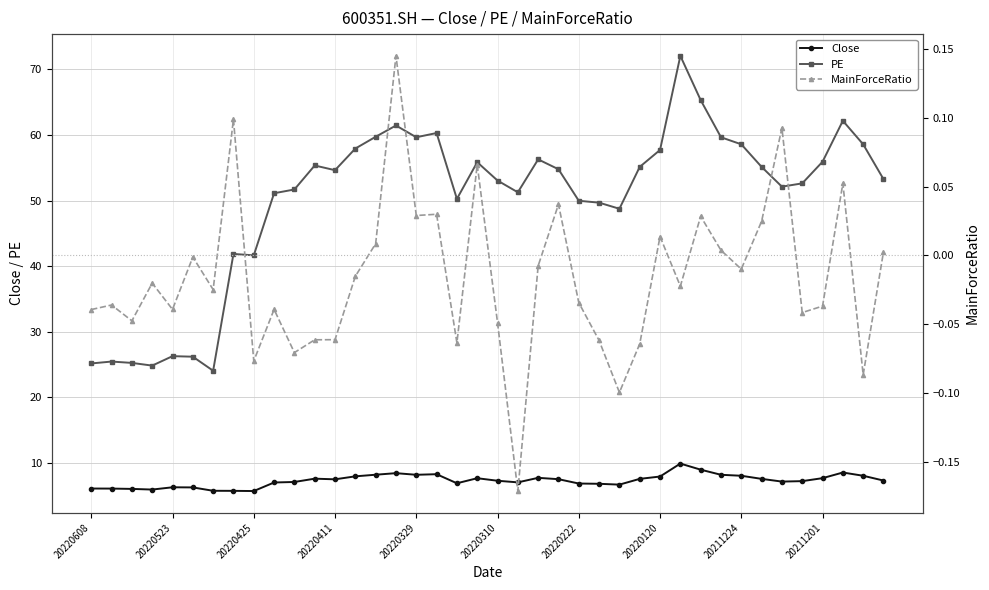

The Close series shows 7.7 at 20211201. True or false?

True